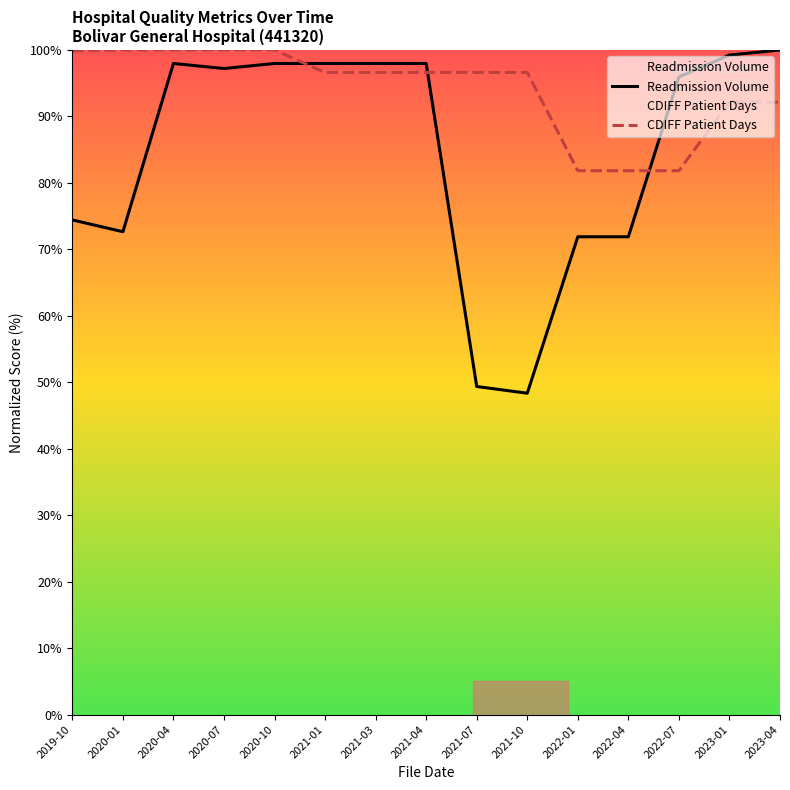

True or false: CDIFF Patient Days and Readmission Volume cross at least once.

True